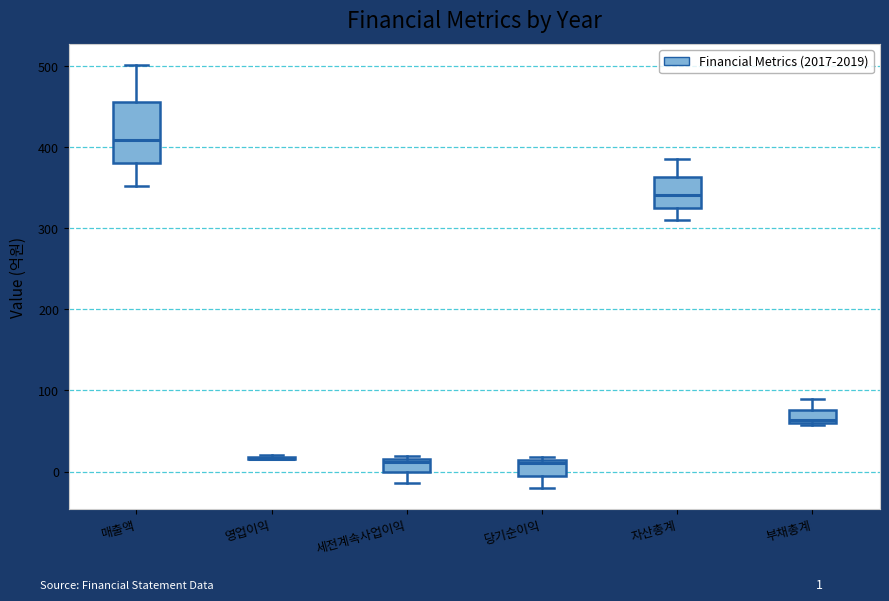

Reading left to right, transcribe this box plot: for each box, give where its median line is, the range the box spans, and where its two whiskers end, as read against the y-axis. The values are not printed on the chart, so give them approximately, as read against the axis.

매출액: median 410, box 380 to 460, whiskers 350 to 500
영업이익: box collapsed to a line at 20, whiskers 20 to 20
세전계속사업이익: median 10, box 0 to 20, whiskers -10 to 20 (just above the box's upper edge)
당기순이익: median 10 (just below the box's upper edge), box 0 to 10, whiskers -20 to 20
자산총계: median 340, box 330 to 360, whiskers 310 to 390
부채총계: median 60, box 60 to 80, whiskers 60 to 90